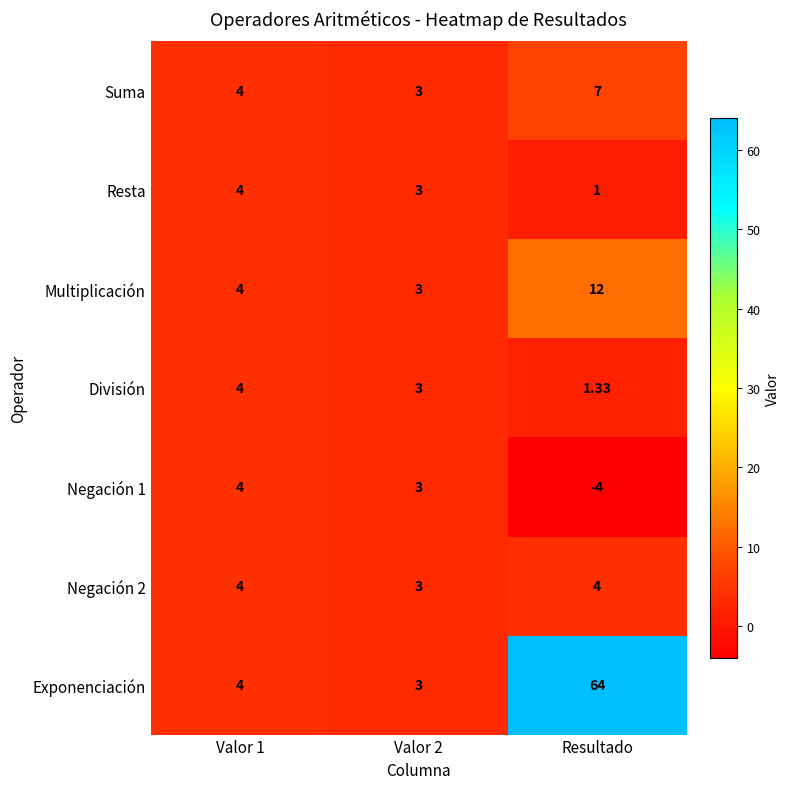

Which label corresponds to the smallest value in the chart?

Resultado